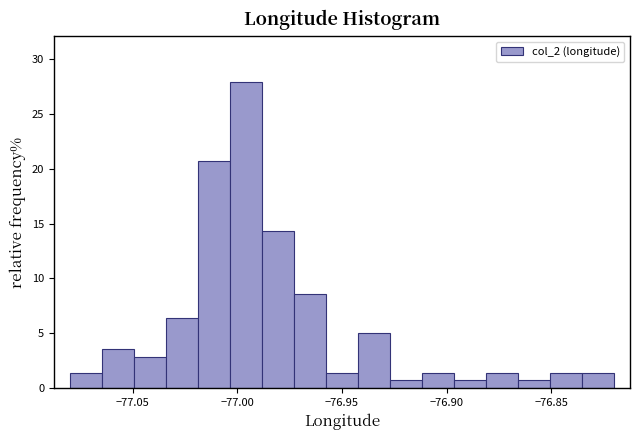

Read against the x-axis, roughly where is the centre of the tallest bar?

-76.995